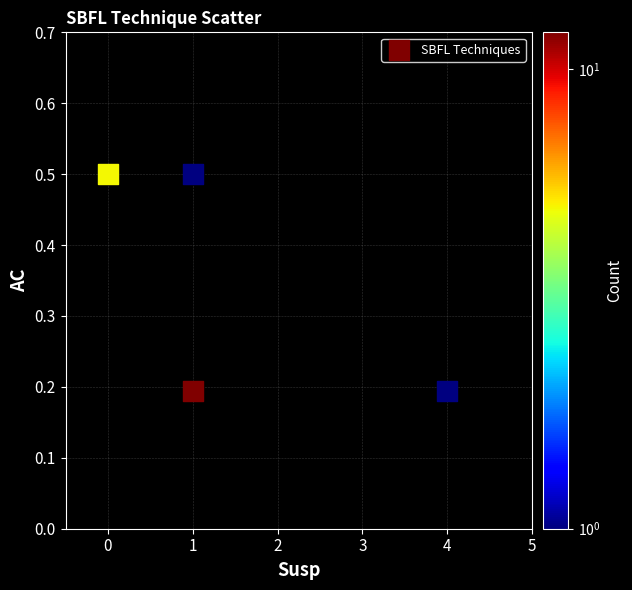

What is the range of Y values (max minus min)?

0.3